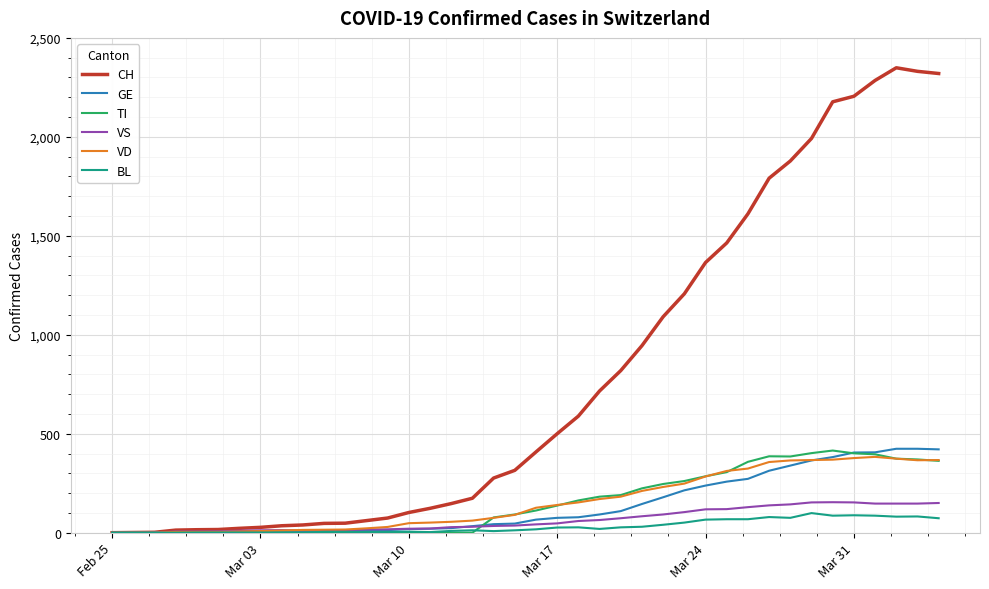

What is the greatest value displayed?

2349